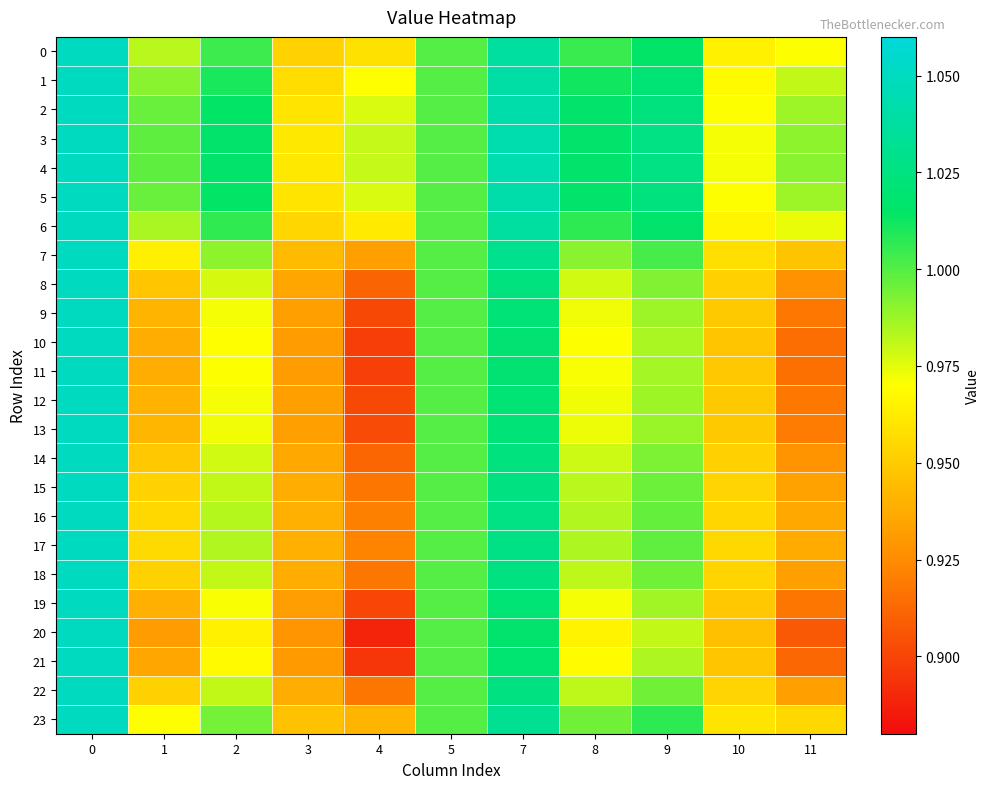

Which series has the largest range (max minus min)?

20